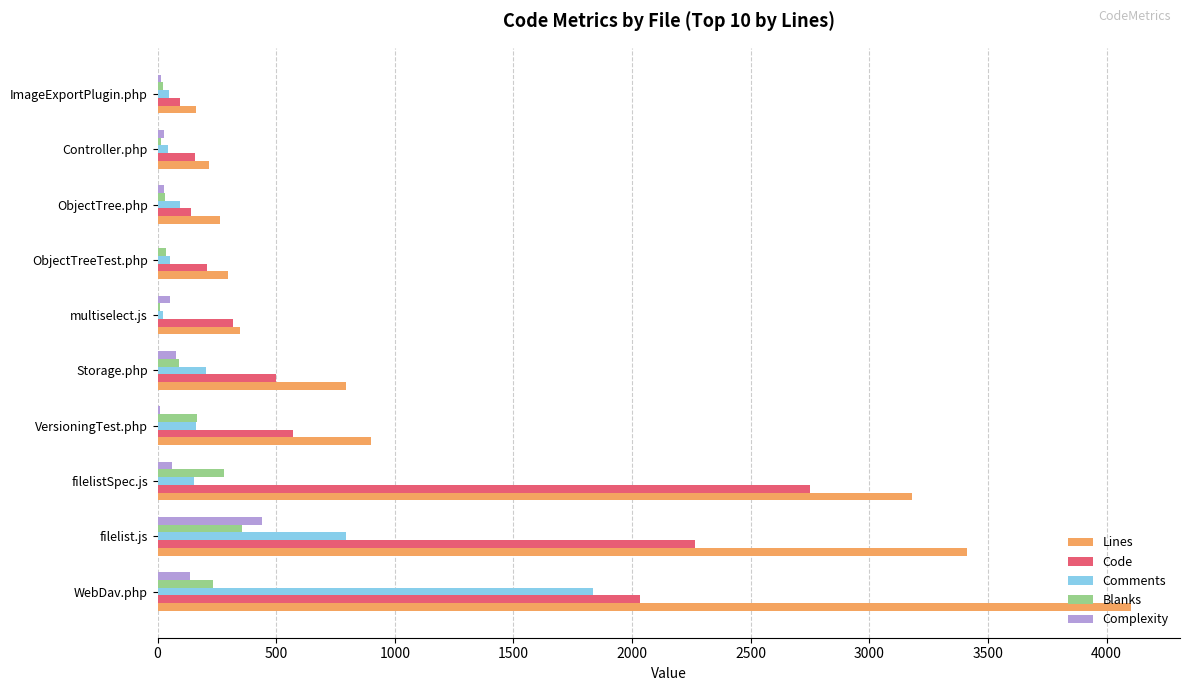

Which series changed the most between Storage.php and ObjectTreeTest.php?

Lines